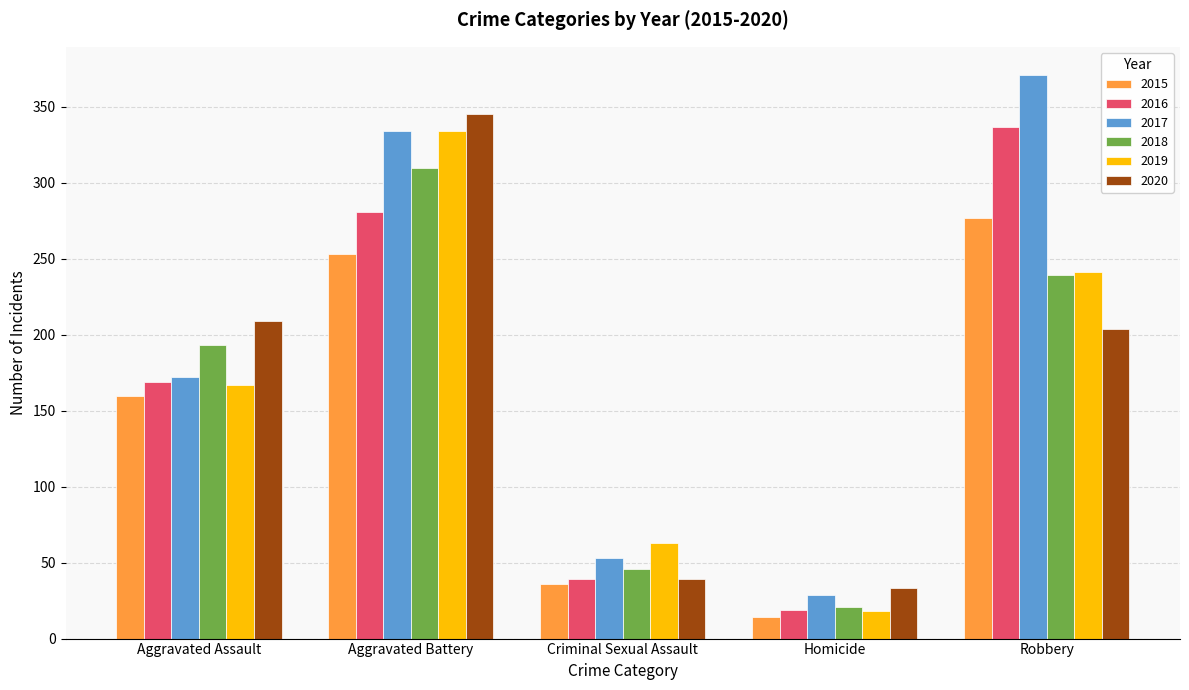

How many distinct data groups are displayed?

6